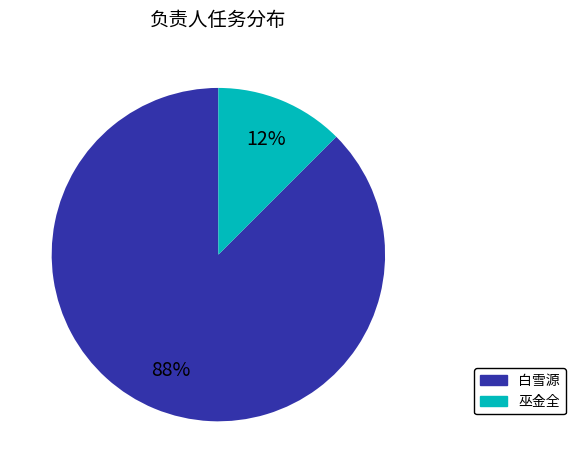

Is there any slice that represents more than half of the pie?

Yes